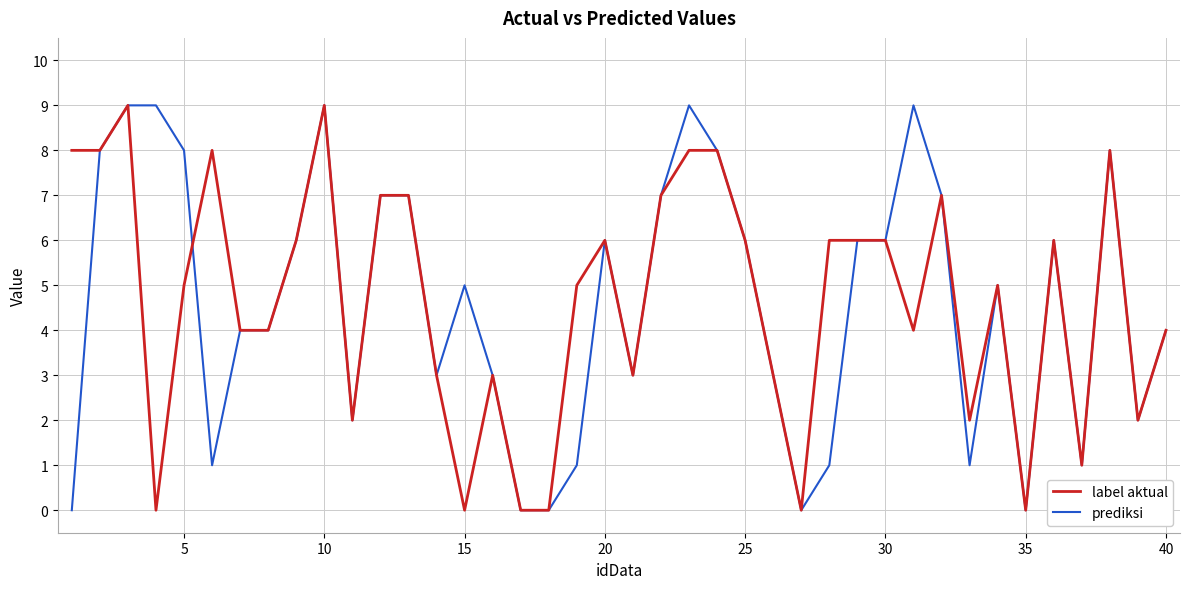

What are all the series names shown in the legend?

label aktual, prediksi